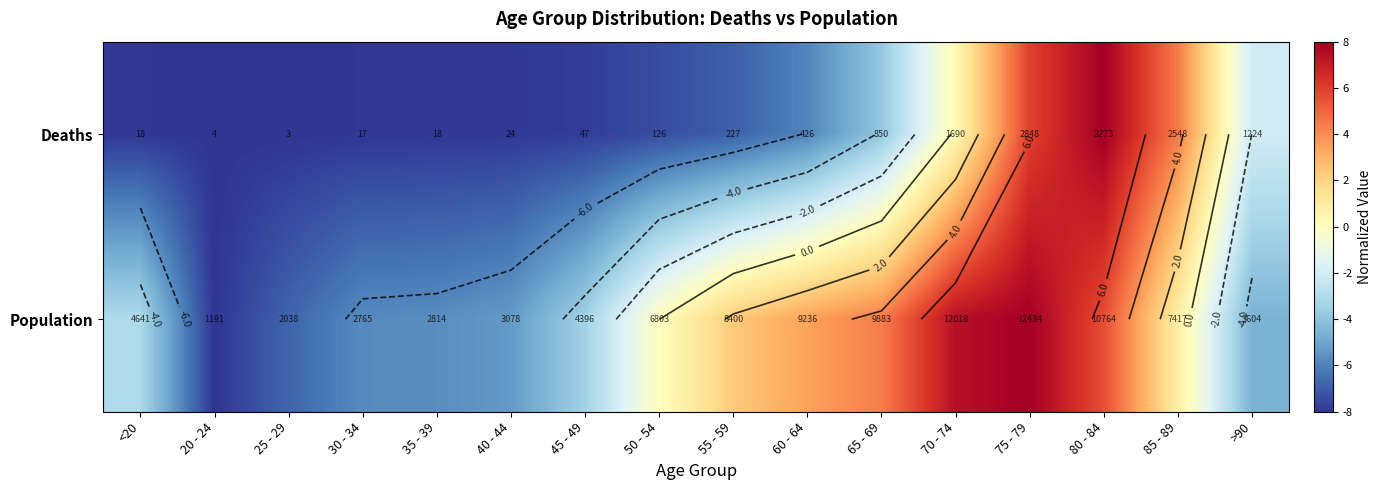

How many values in Deaths are below zero?

12